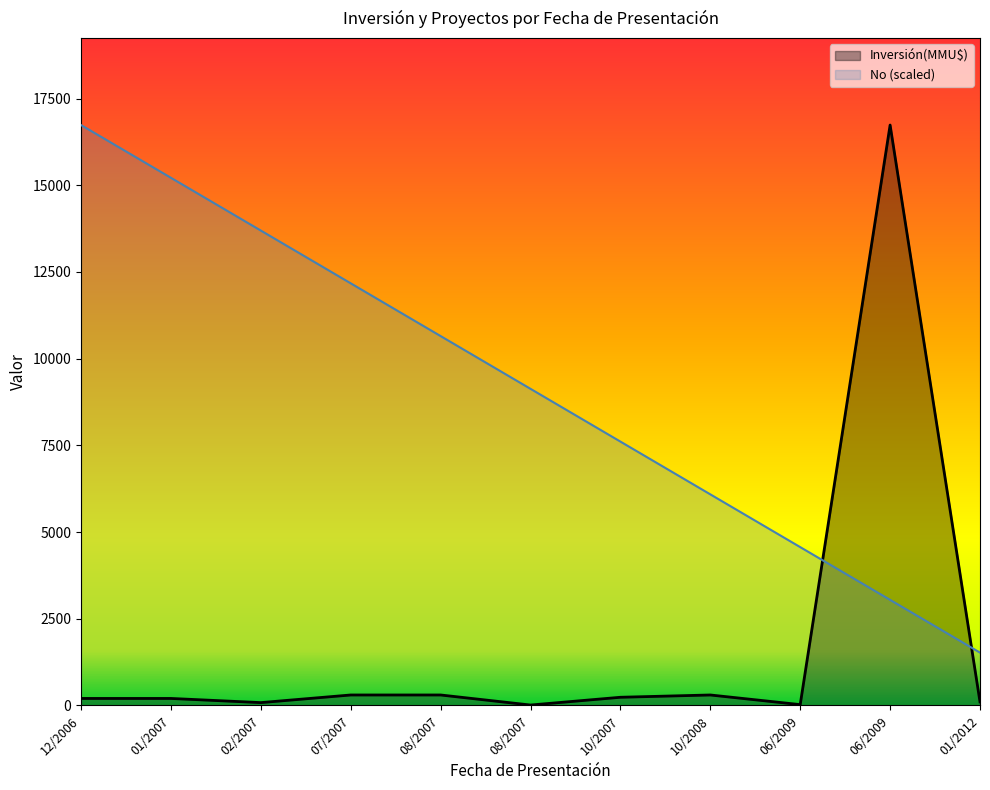

How many lines are shown in the chart?

2